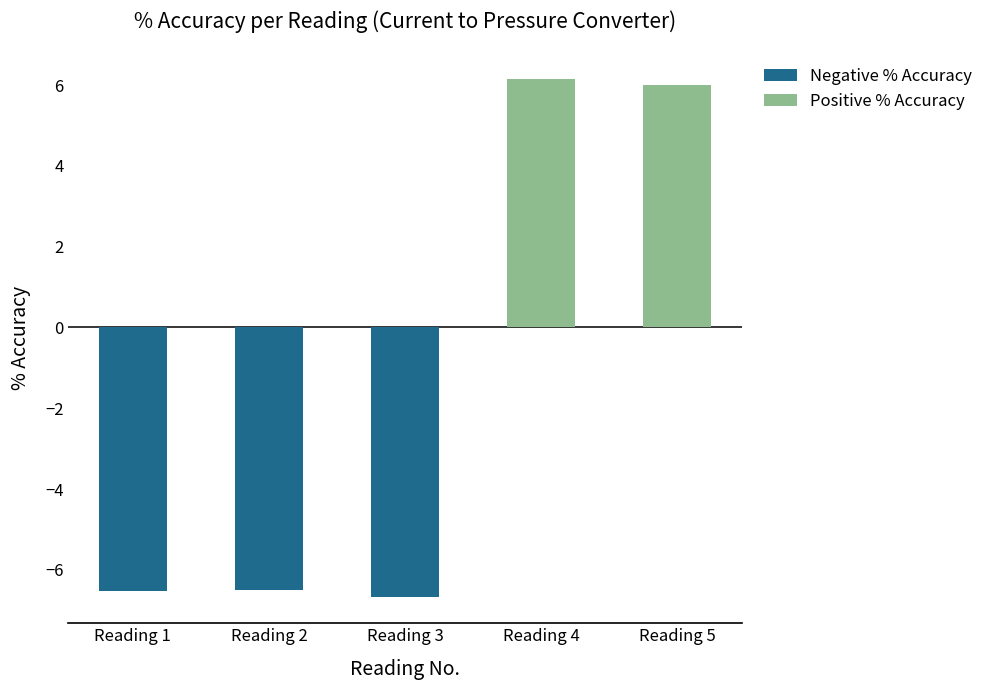

What is the average value of the Negative % Accuracy series?

-6.6